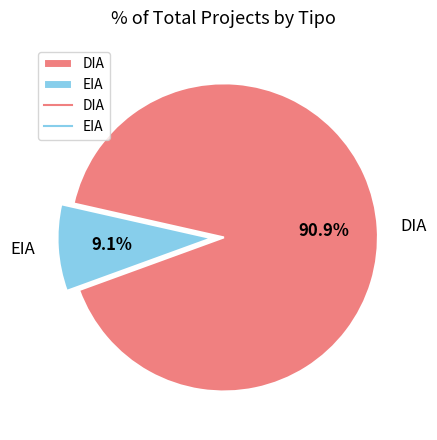

To the nearest percent, what is the combined percentage of EIA and DIA?

100%